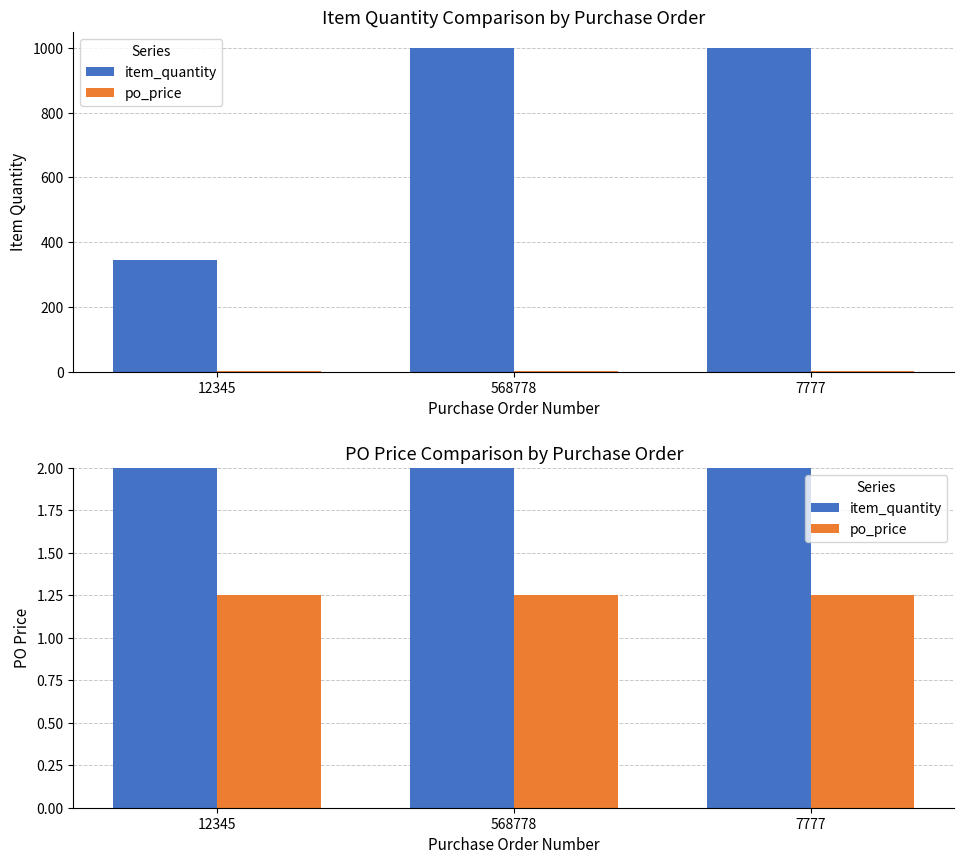

Is the value of po_price at 12345 greater than the value of item_quantity at 568778?

No